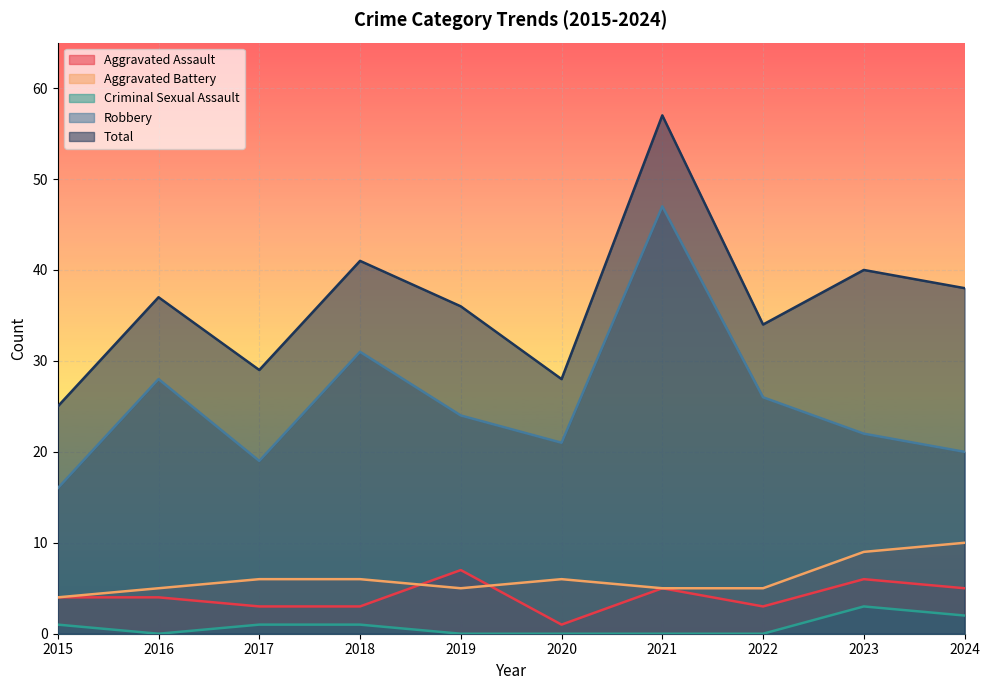

What is the approximate value of Aggravated Assault at 2016?

4